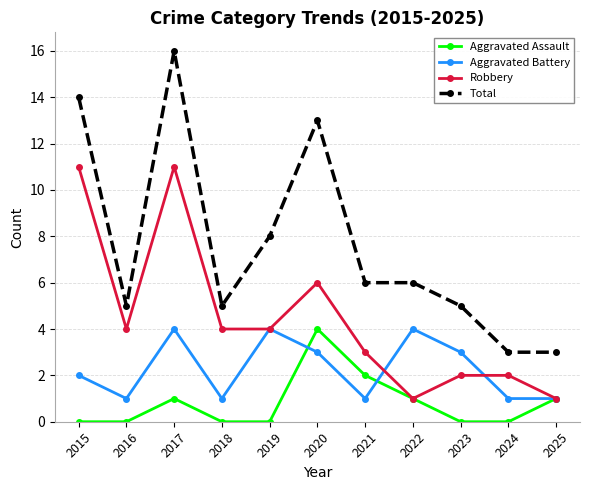

How many values in the Aggravated Battery series are below 2?

5